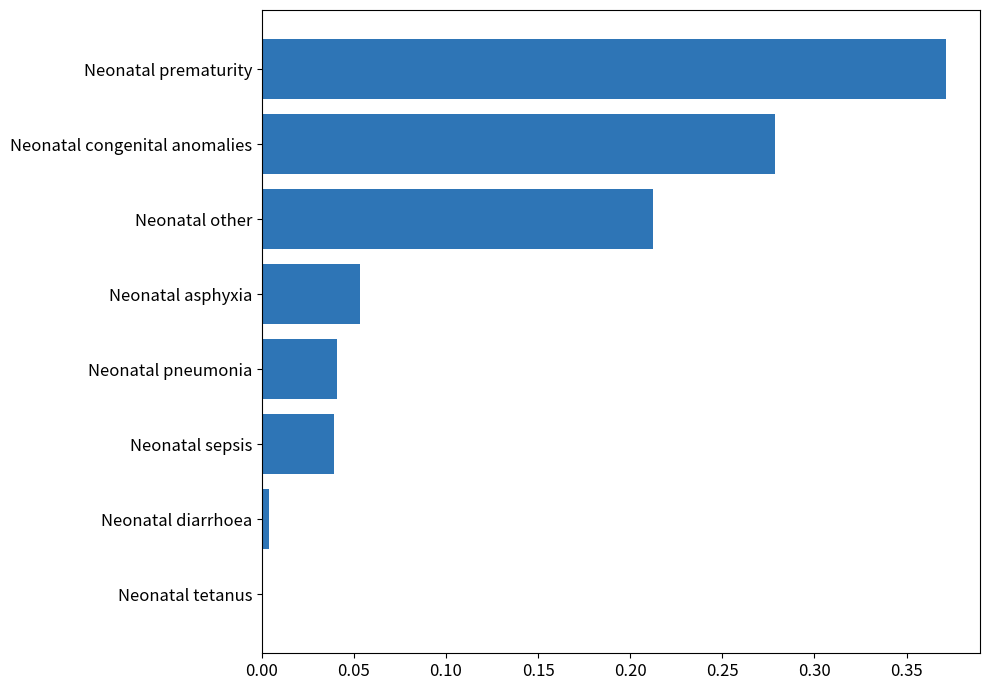

What is the change in value from Neonatal prematurity to Neonatal pneumonia?

-0.3